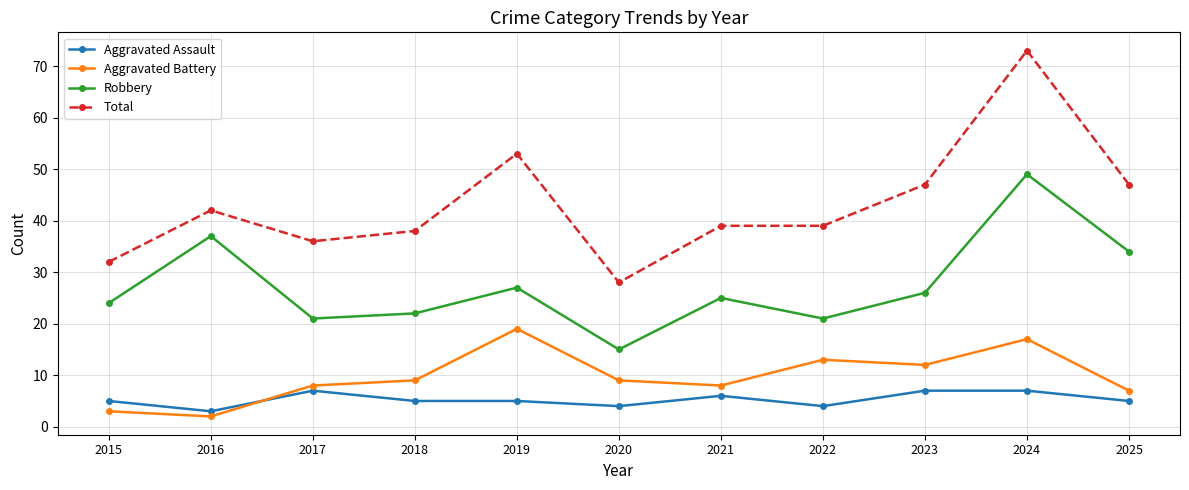

In Robbery, how many points are lower than both neighbors (excluding endpoints)?

3